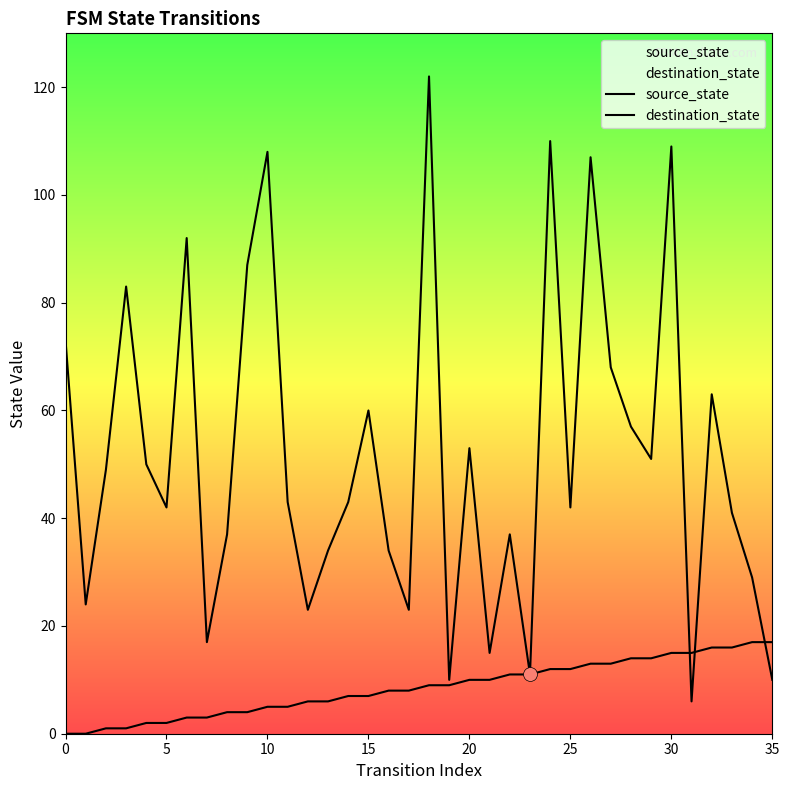

Which series contains the highest Y value?

destination_state